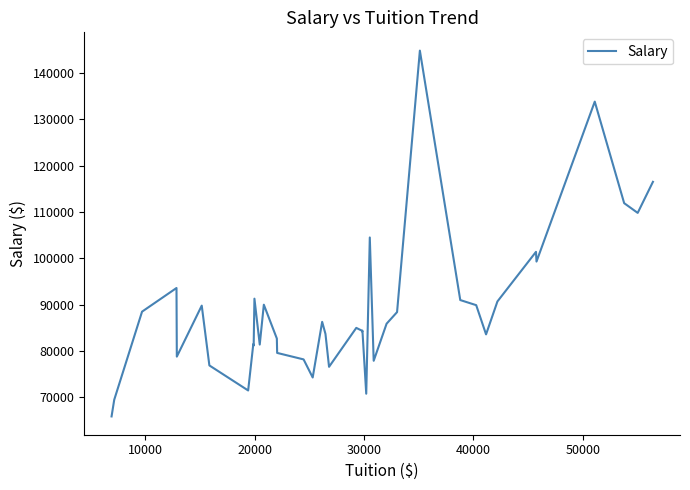

What is the greatest value displayed?

144800